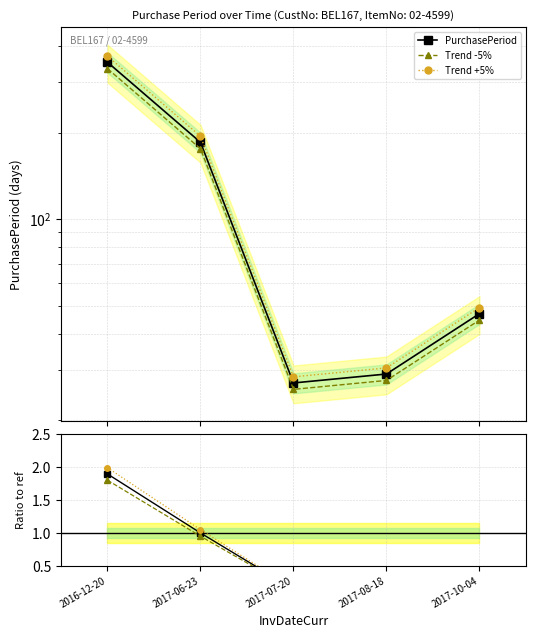

What is the greatest value displayed?

368.6